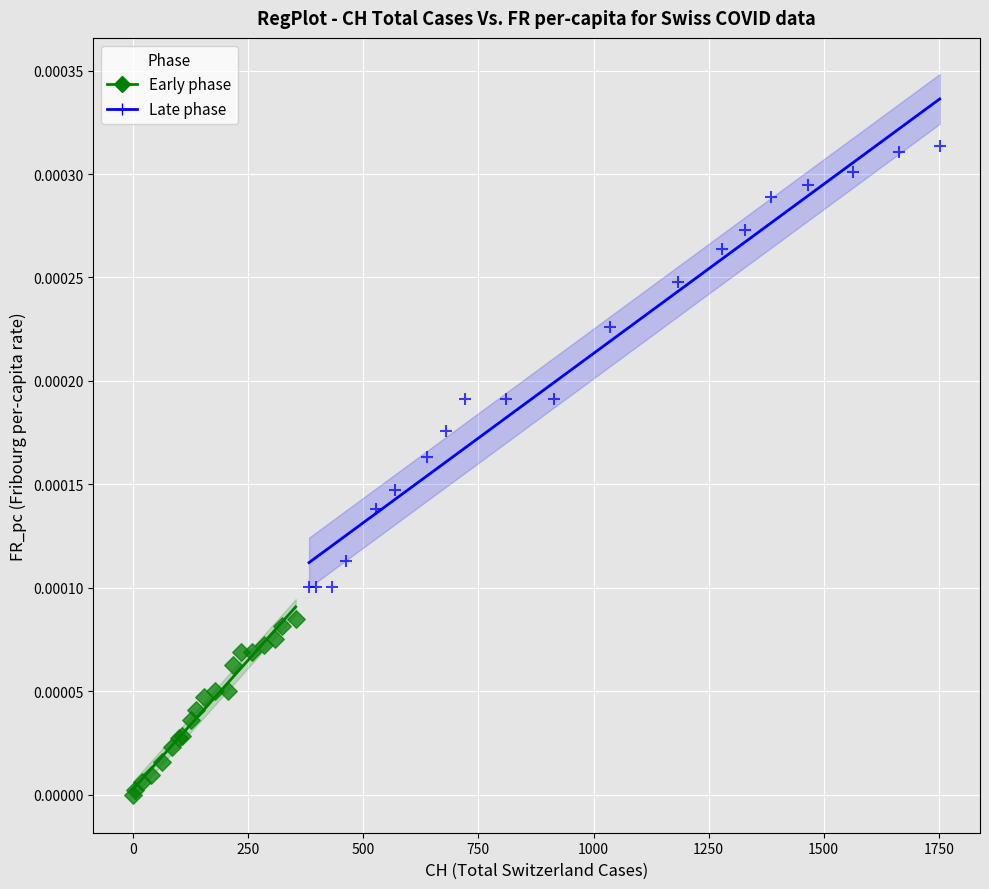

Which series has the largest Y range (max minus min)?

Late phase